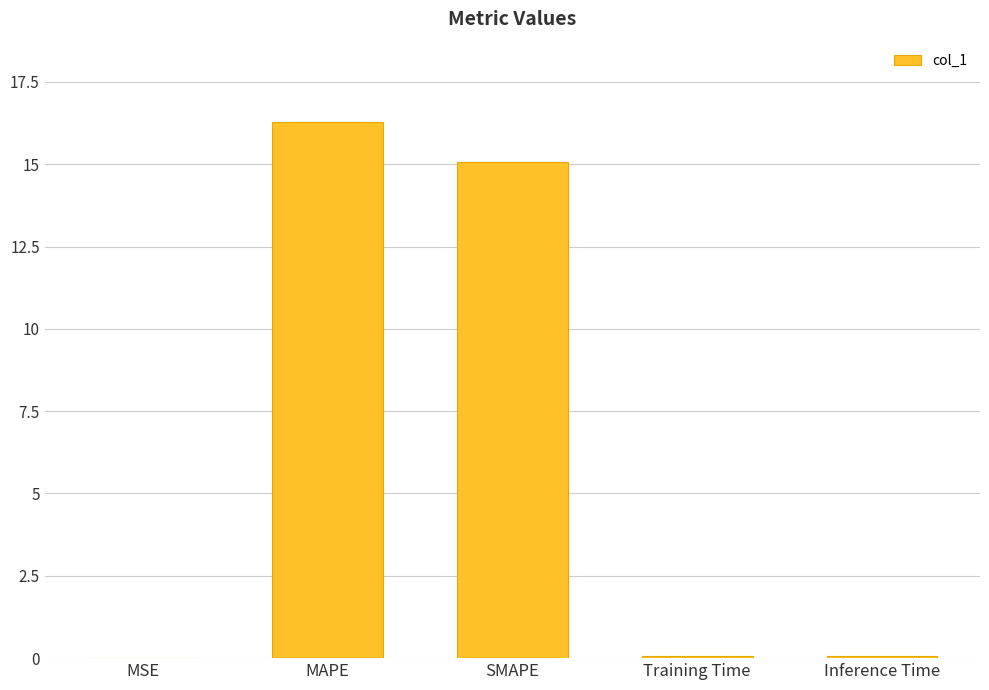

What is the change in value from MAPE to Training Time?

-16.2